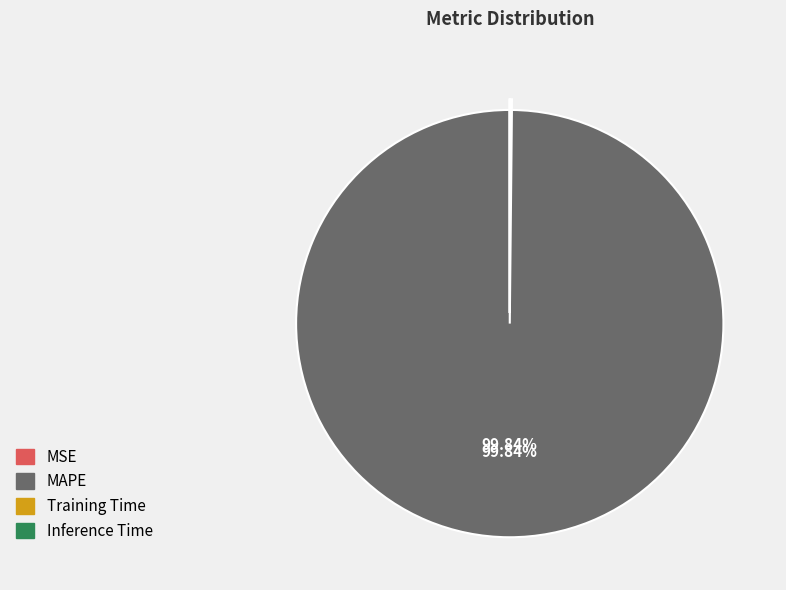

Which slice is the largest?

MAPE